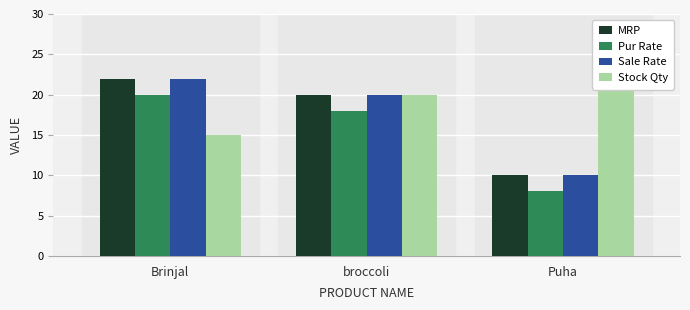

Read the MRP value at Puha.

10